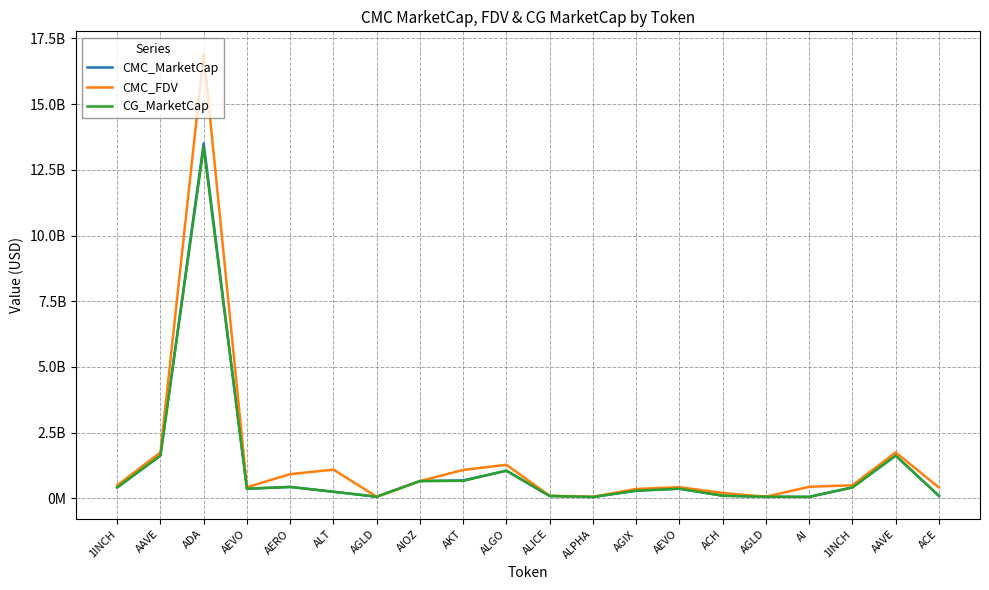

Which series ends up on top after the final intersection of CG_MarketCap and CMC_MarketCap?

CG_MarketCap